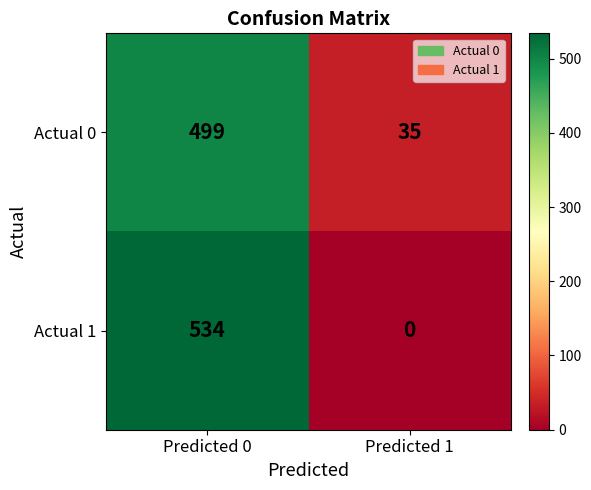

At which category is the sum across all series the highest?

Predicted 0